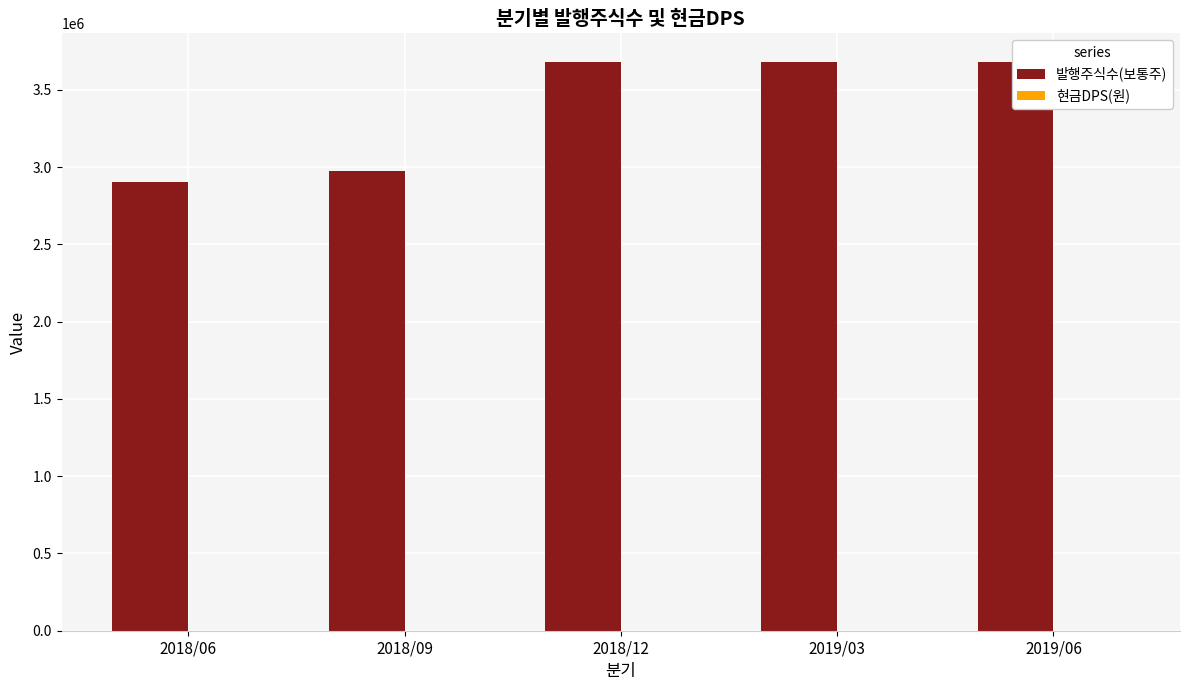

List the series in order of their peak value, lowest first.

현금DPS(원), 발행주식수(보통주)